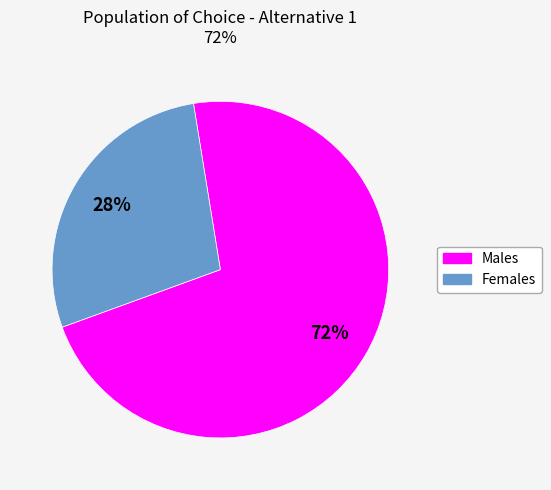

How many segments does this pie chart have?

2